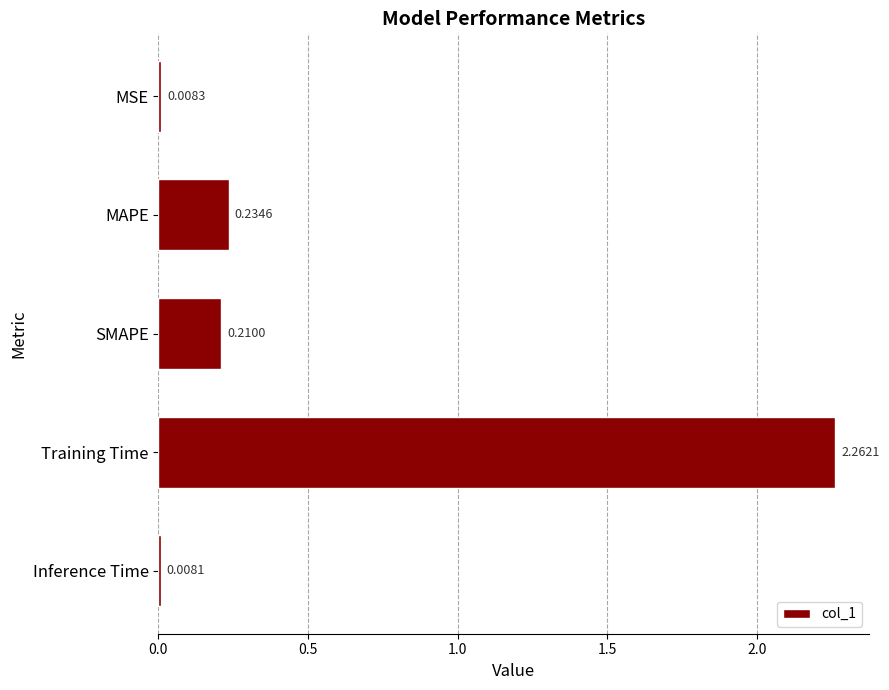

What is the label of the 2nd bar from the bottom?

Training Time